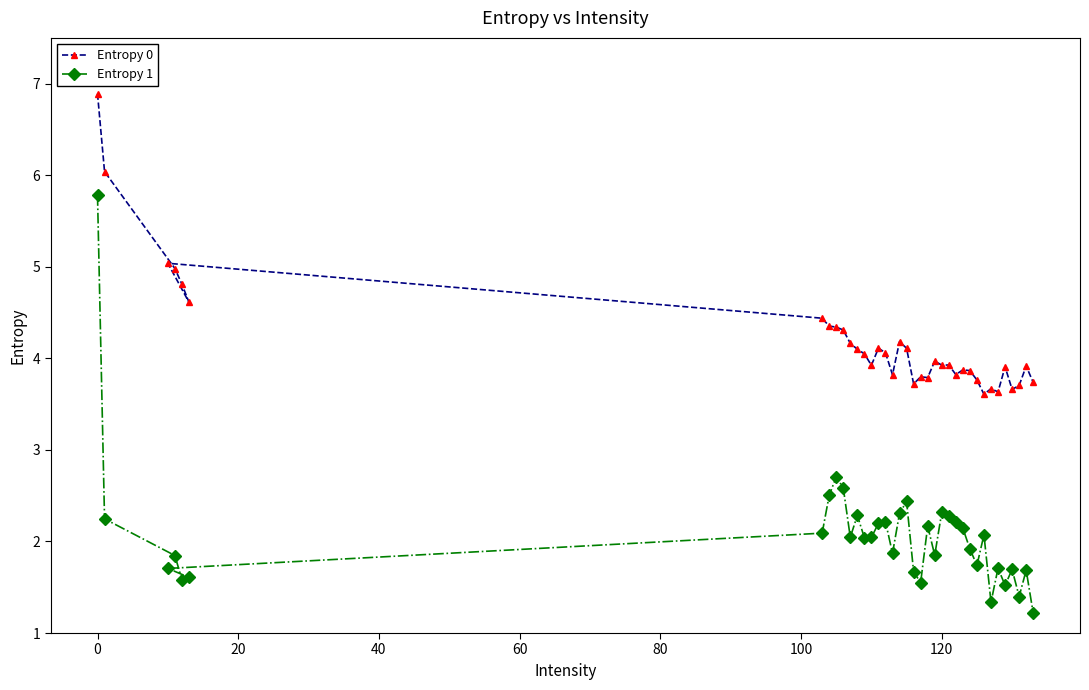

What is the sum of all Entropy 1 values?

76.6